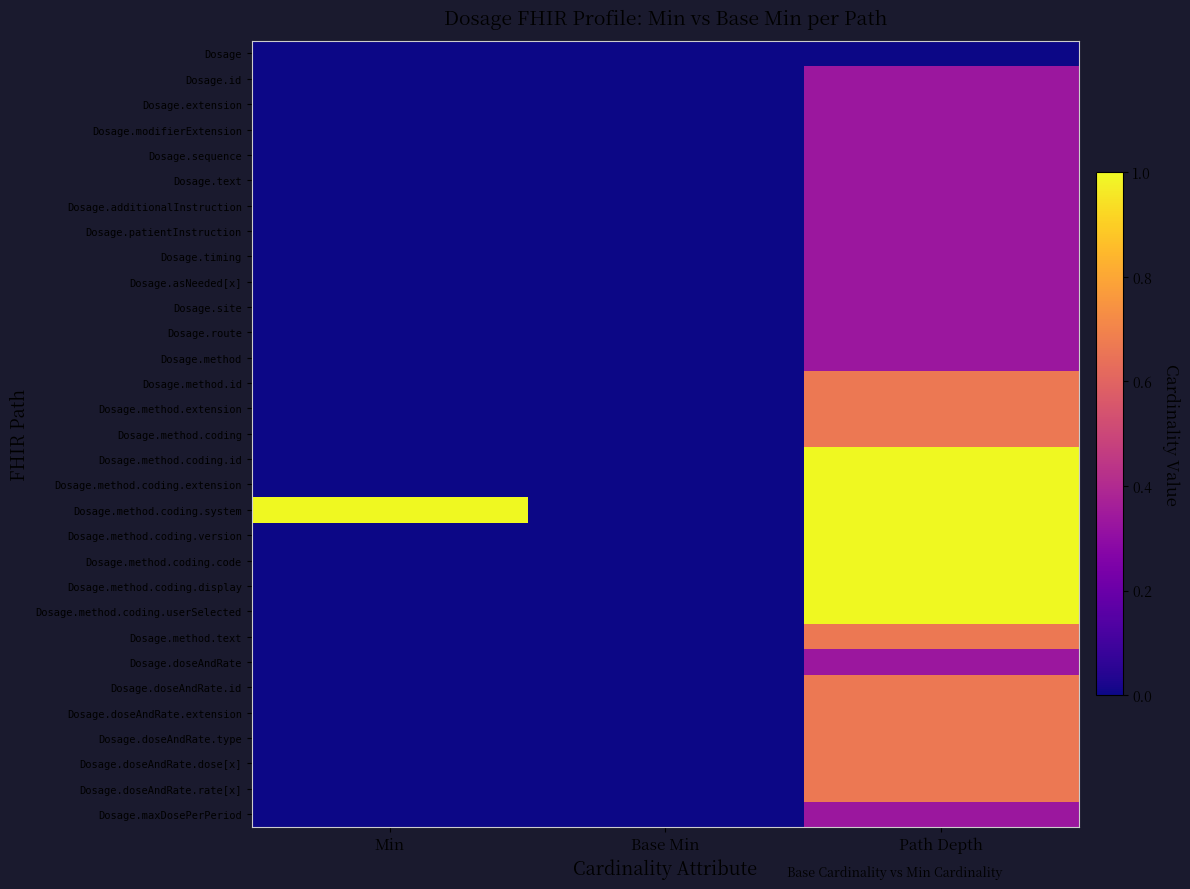

Between Path Depth and Min, which is larger?

Path Depth